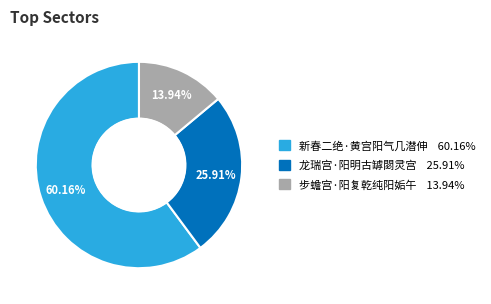

Count the number of slices in the pie.

3